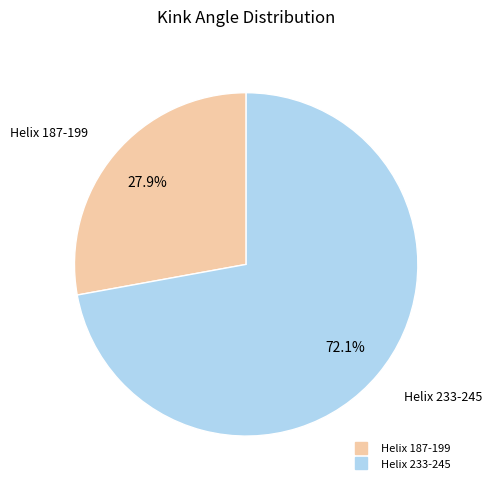

Is it true that Helix 187-199 is 28% of the pie?

True